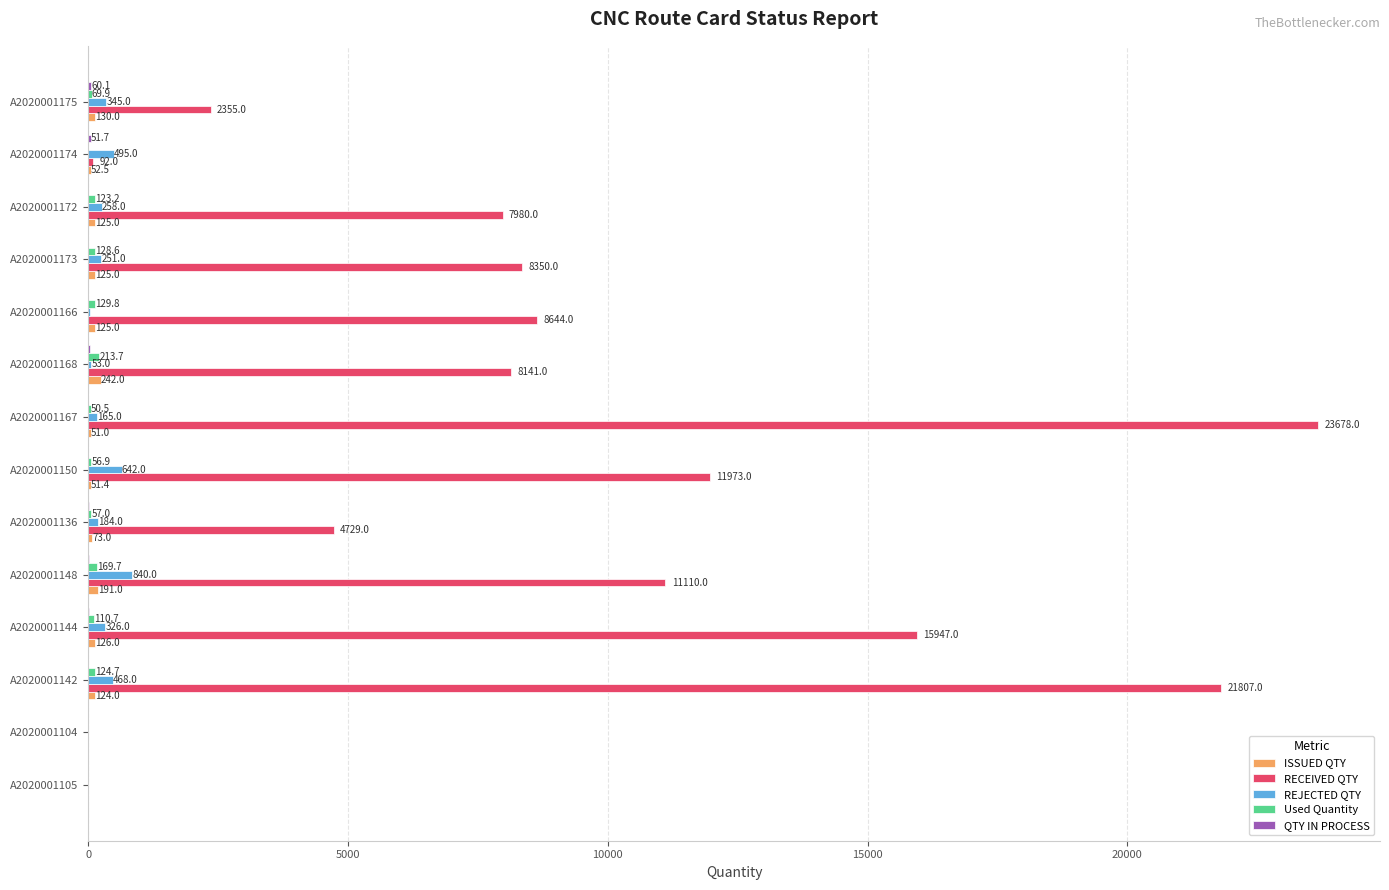

The value of RECEIVED QTY at A2020001148 is 11110.0. True or false?

True